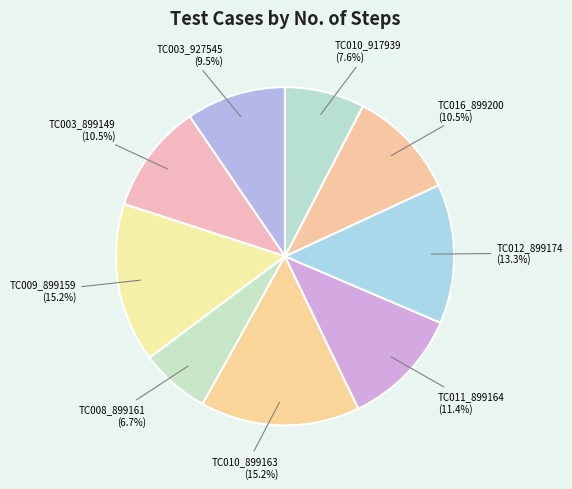

True or false: TC008_899161 accounts for 17% of the total.

False